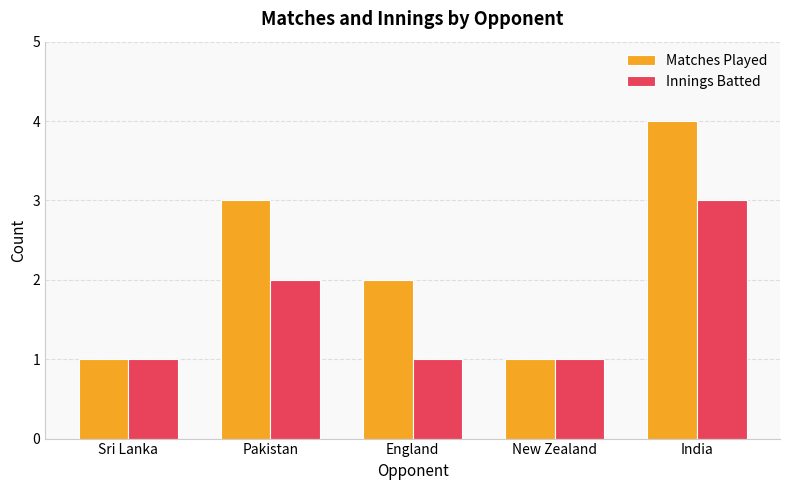

List the series in order of their overall mean, lowest first.

Innings Batted, Matches Played